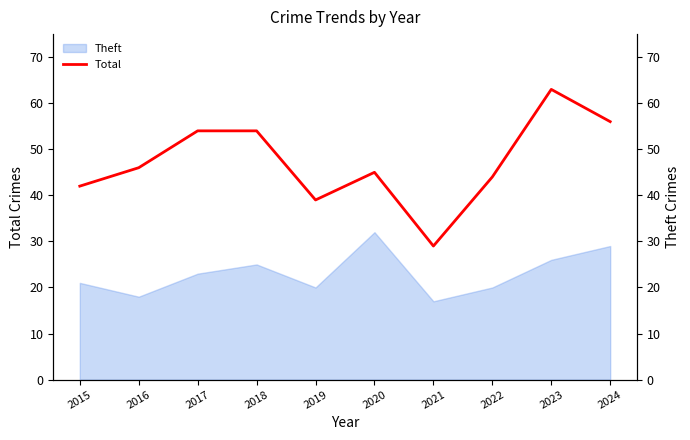

What is the lowest value of the Theft series?

17